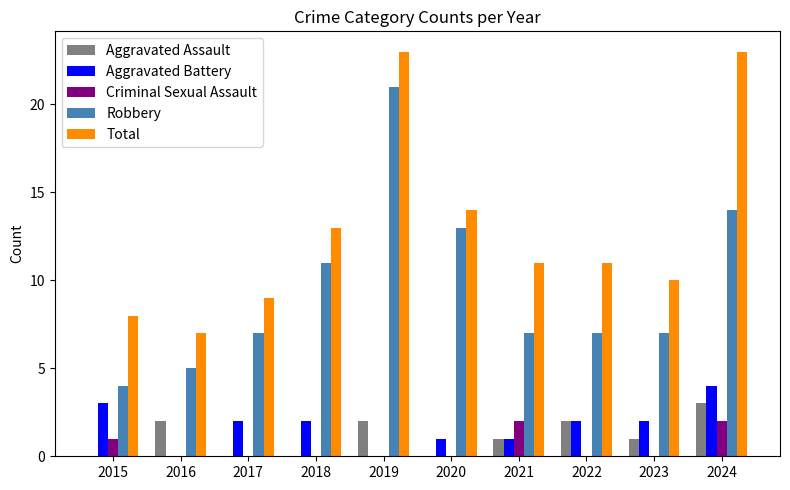

Between 2020 and 2023, which series saw the biggest shift?

Robbery